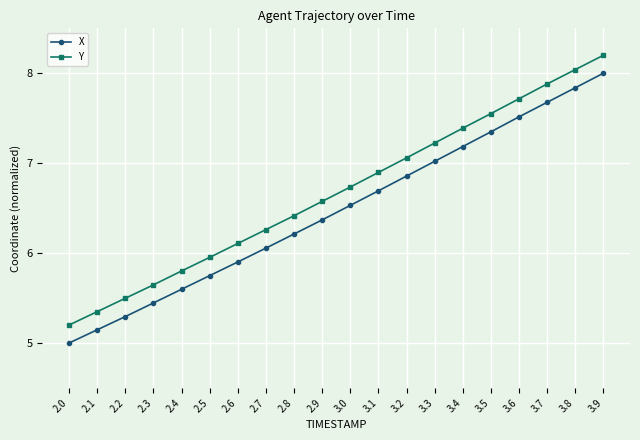

How many series are shown in this chart?

2